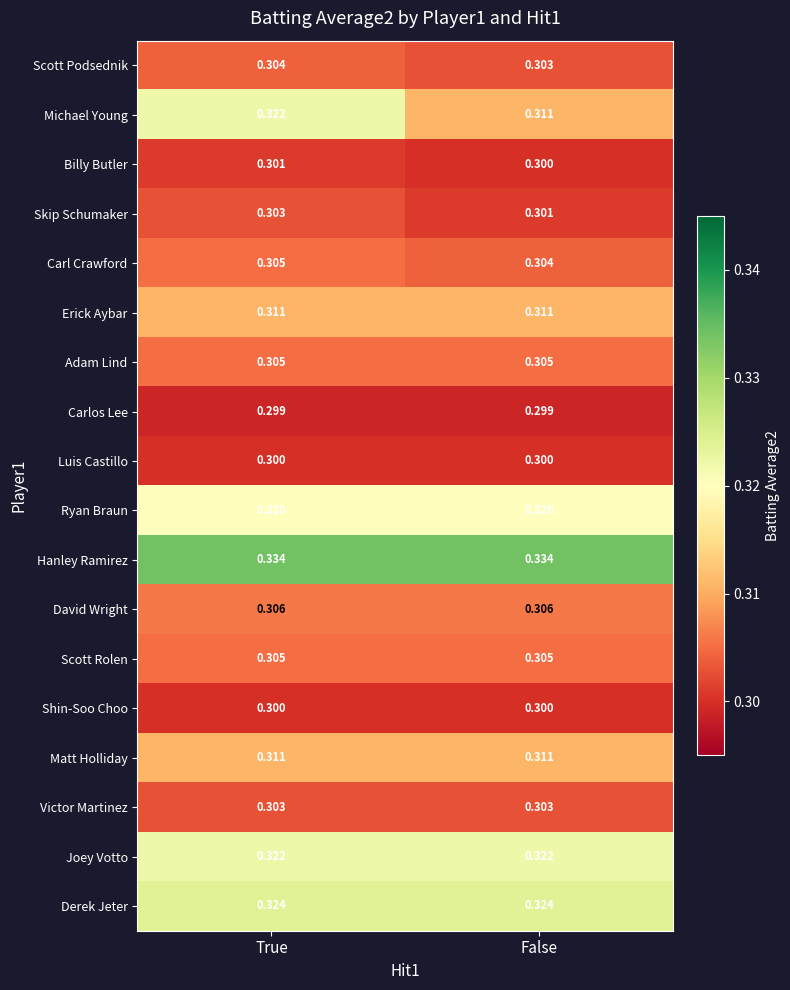

Which series changed the most between True and False?

Michael Young